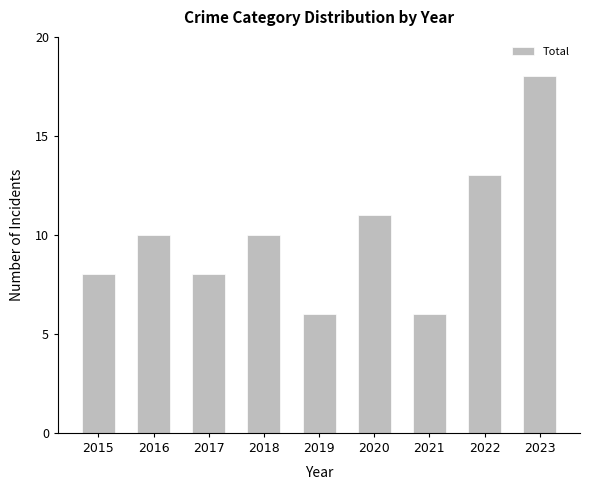

Reading left to right, what are all the values shown in this chart?

2015=8	2016=10	2017=8	2018=10	2019=6	2020=11	2021=6	2022=13	2023=18